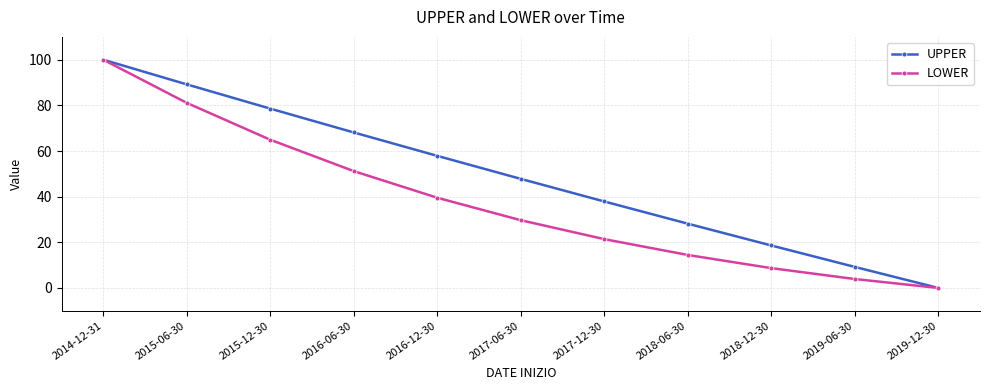

How many series are shown in this chart?

2